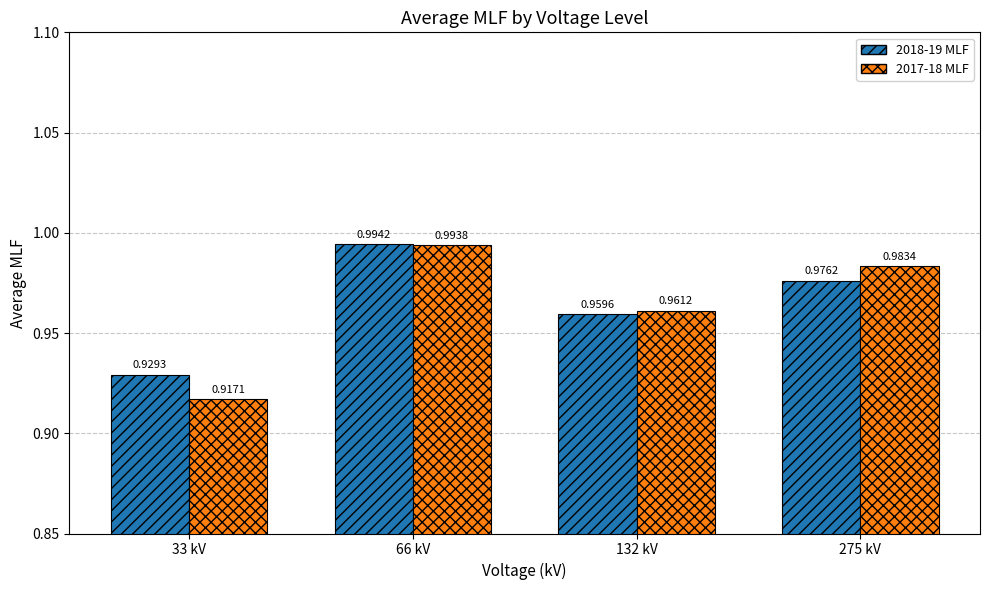

What position from the right is 275 kV?

1